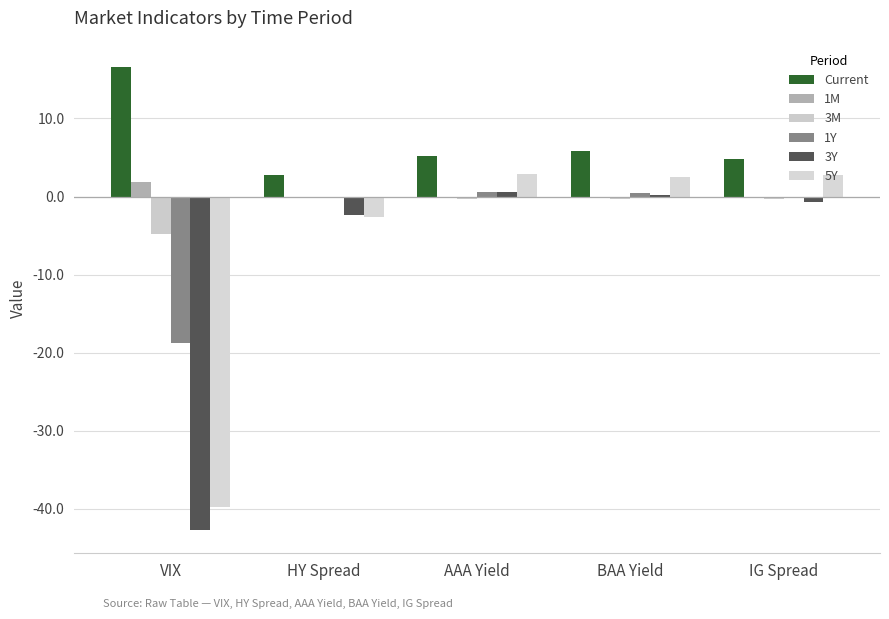

What is the total value across all series at IG Spread?

6.4